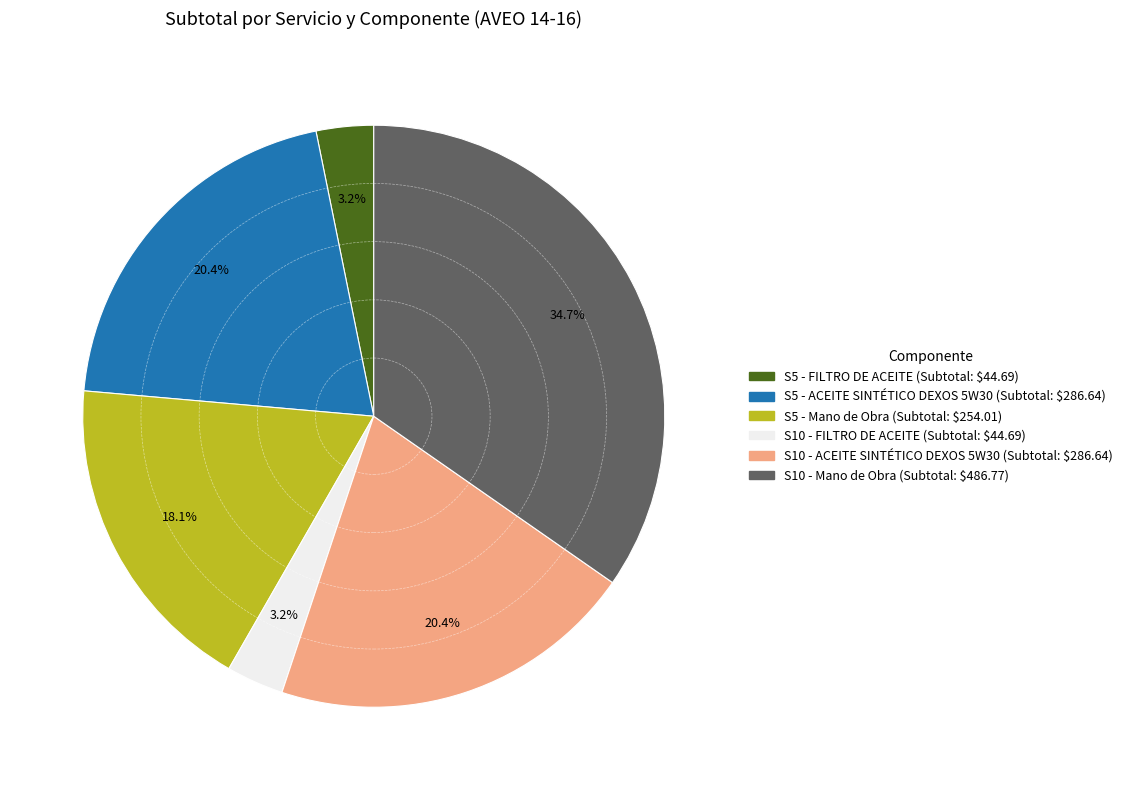

What is the total percentage of S10 - Mano de Obra and S10 - ACEITE SINTÉTICO DEXOS 5W30?

55.1%